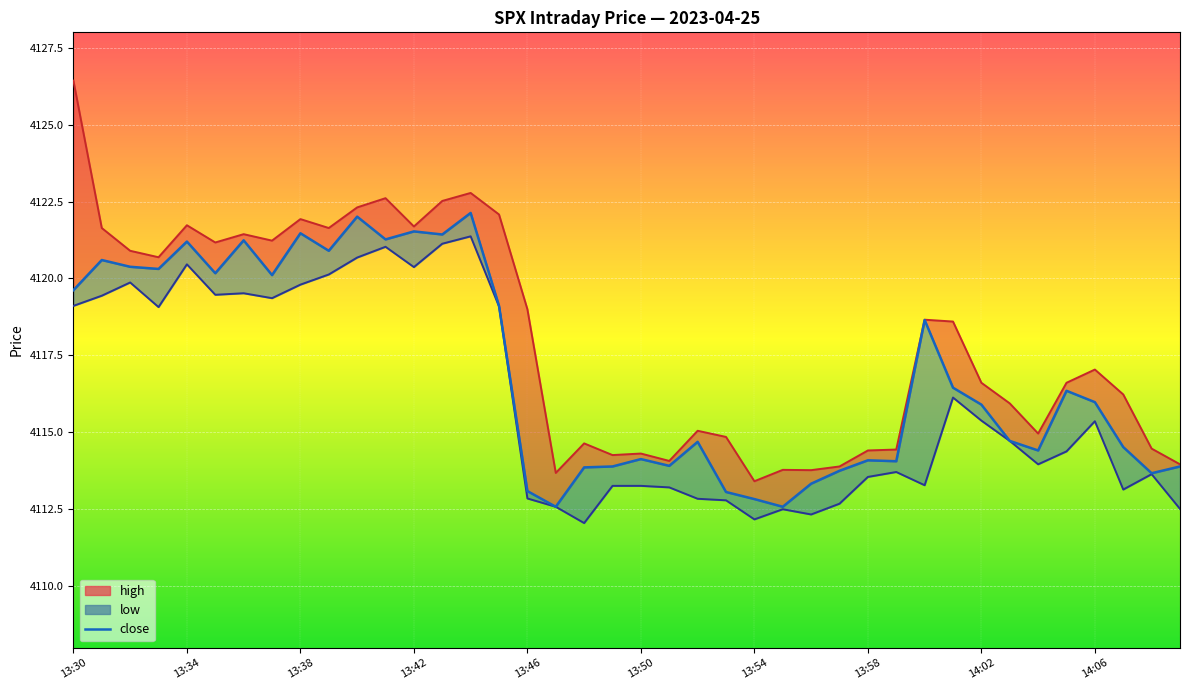

Reading left to right, what are all the values shown in this chart?

high_line: 4126.4	4121.6	4120.9	4120.7	4121.7	4121.2	4121.4	4121.2	4121.9	4121.6	4122.3	4122.6	4121.7	4122.5	4122.8	4122.1	4119.0	4113.7	4114.6	4114.3	4114.3	4114.1	4115.1	4114.9	4113.4	4113.8	4113.8	4113.9	4114.4	4114.4	4118.7	4118.6	4116.6	4115.9	4115.0	4116.6	4117.0	4116.2	4114.5	4114.0
close: 4119.6	4120.6	4120.4	4120.3	4121.2	4120.2	4121.2	4120.1	4121.5	4120.9	4122.0	4121.3	4121.5	4121.4	4122.1	4119.1	4113.1	4112.6	4113.9	4113.9	4114.1	4113.9	4114.7	4113.1	4112.8	4112.6	4113.3	4113.8	4114.1	4114.1	4118.6	4116.4	4115.9	4114.7	4114.4	4116.4	4116.0	4114.5	4113.7	4113.9
low_line: 4119.1	4119.4	4119.9	4119.1	4120.5	4119.5	4119.5	4119.4	4119.8	4120.1	4120.7	4121.0	4120.4	4121.1	4121.4	4119.1	4112.9	4112.6	4112.1	4113.3	4113.3	4113.2	4112.8	4112.8	4112.2	4112.5	4112.3	4112.7	4113.6	4113.7	4113.3	4116.1	4115.4	4114.7	4114.0	4114.4	4115.4	4113.1	4113.6	4112.5